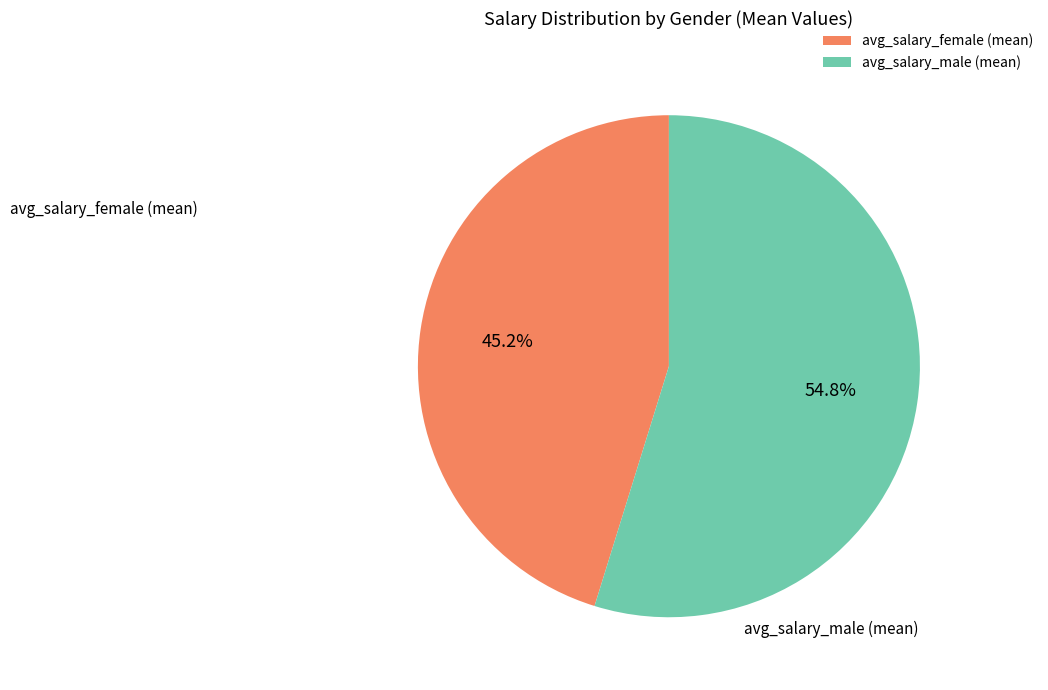

Which slice is the smallest?

avg_salary_female (mean)